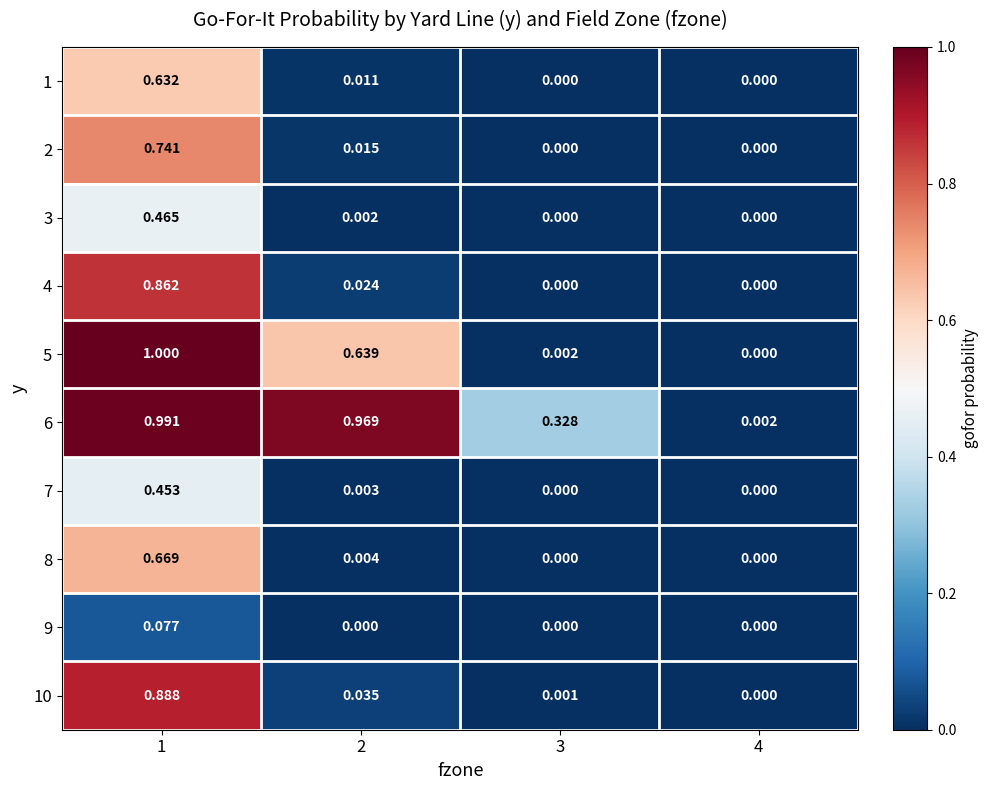

Which has a higher value, 2 or 1?

1